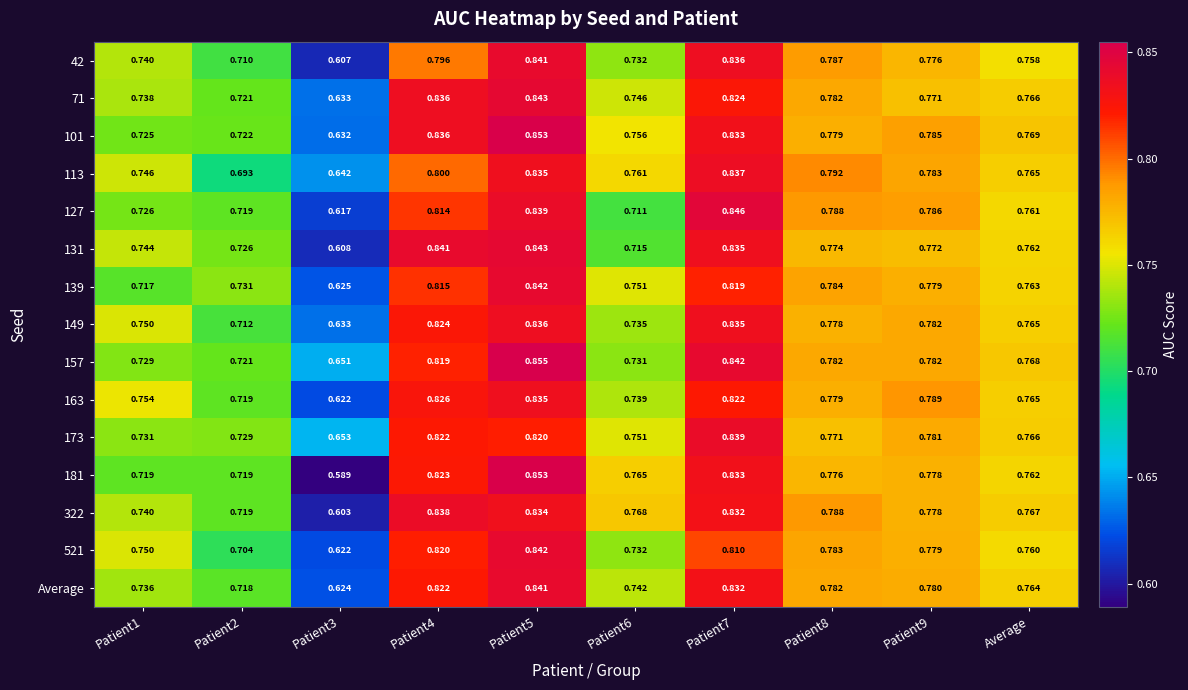

Which series changed the most between Patient4 and Patient5?

42